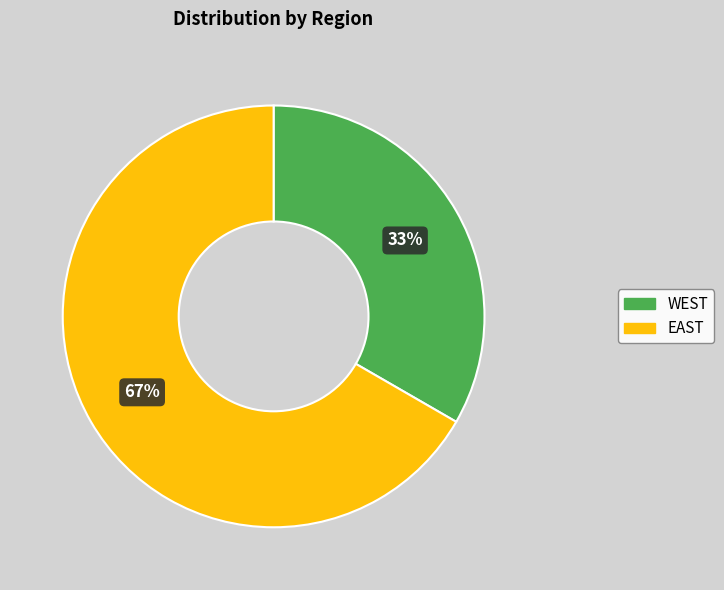

How many segments does this pie chart have?

2